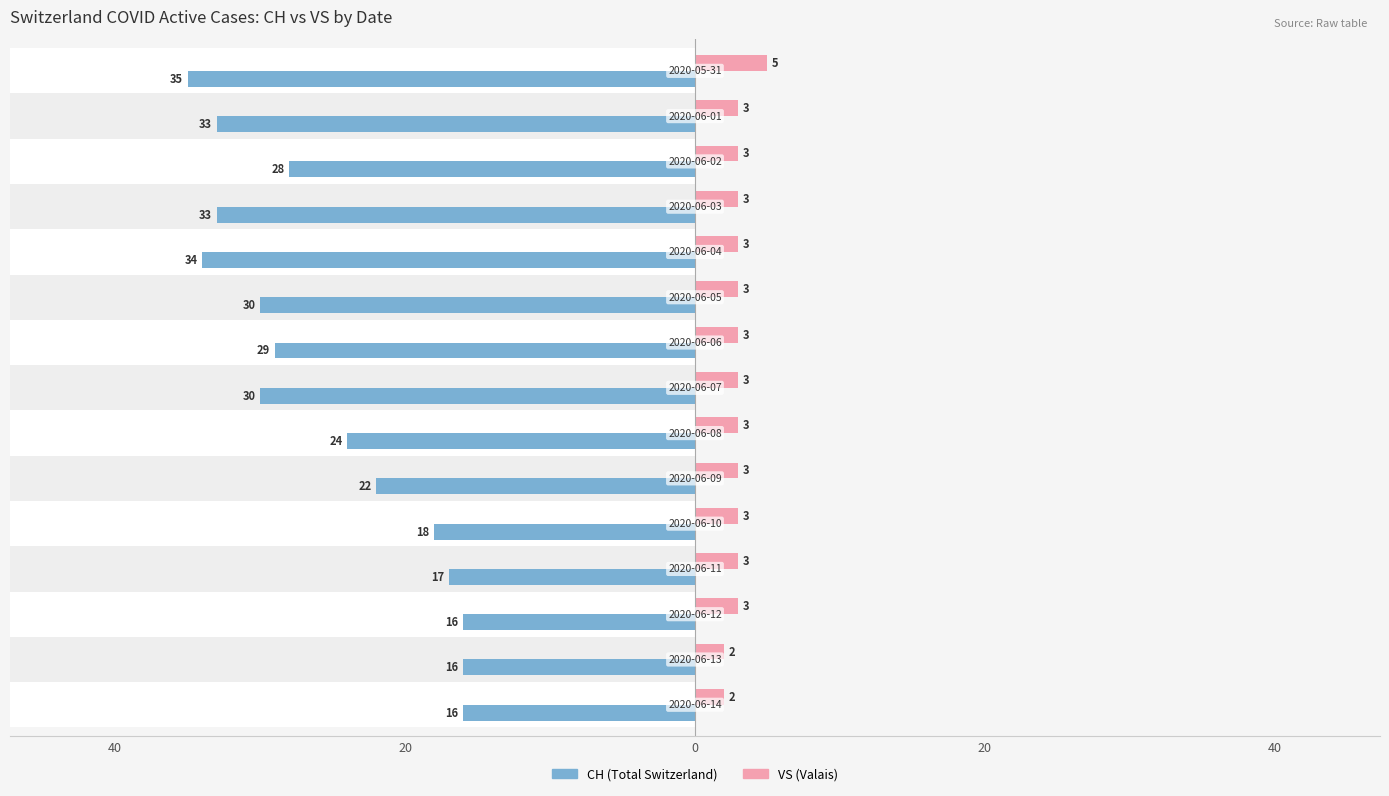

Reading right to left, what are all the values shown in this chart?

CH: -16	-16	-16	-17	-18	-22	-24	-30	-29	-30	-34	-33	-28	-33	-35
VS: 2	2	3	3	3	3	3	3	3	3	3	3	3	3	5